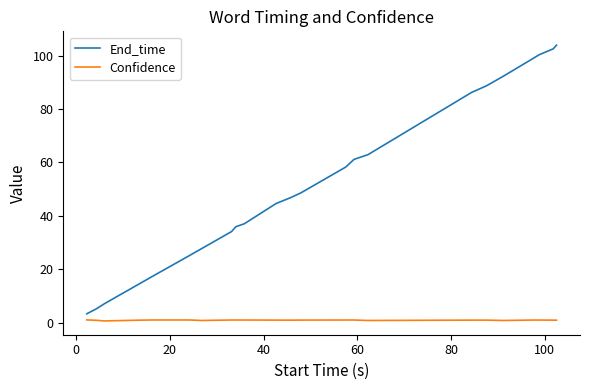

Which series has the largest total across all categories?

End_time